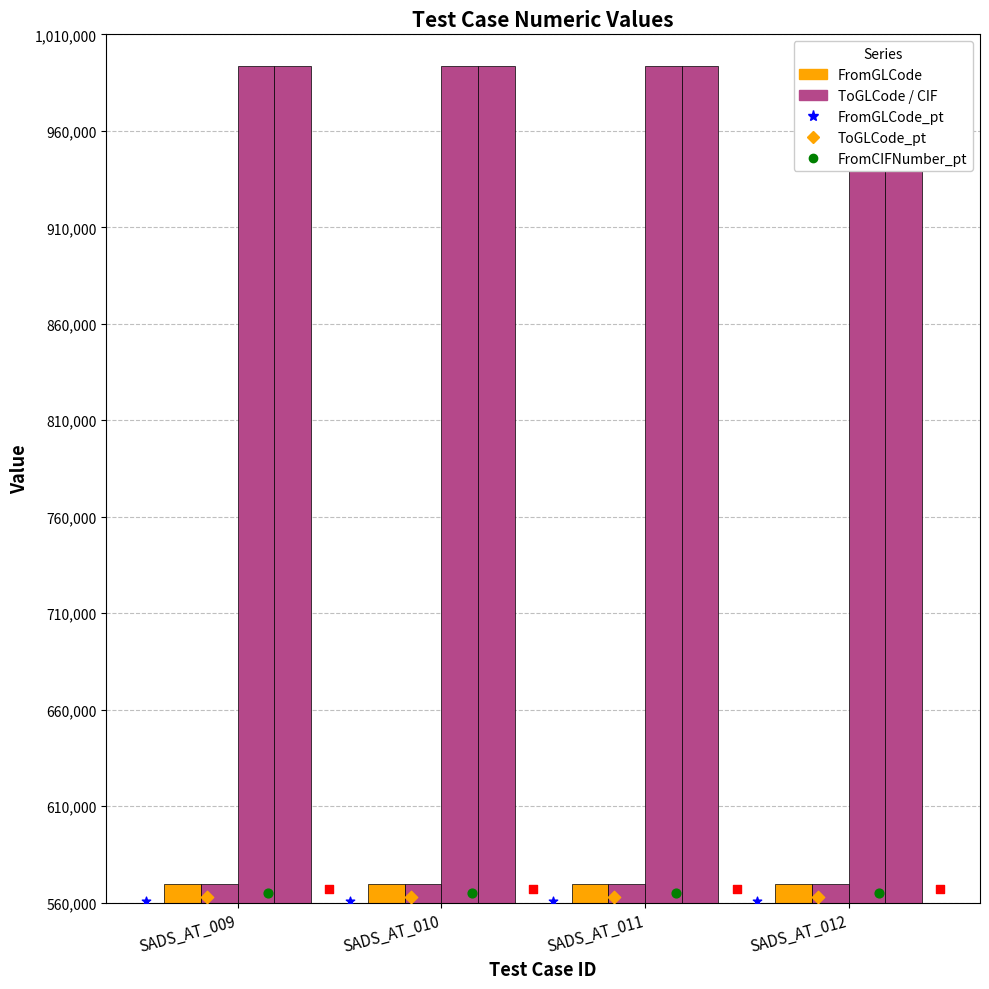

Is the value of FromCIFNumber at SADS_AT_011 greater than the value of ToCIFNumber at SADS_AT_009?

No